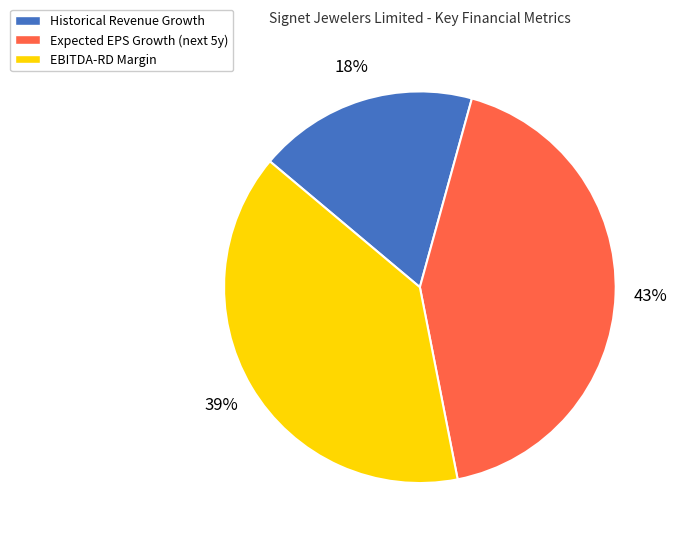

Does any single category account for the majority?

No